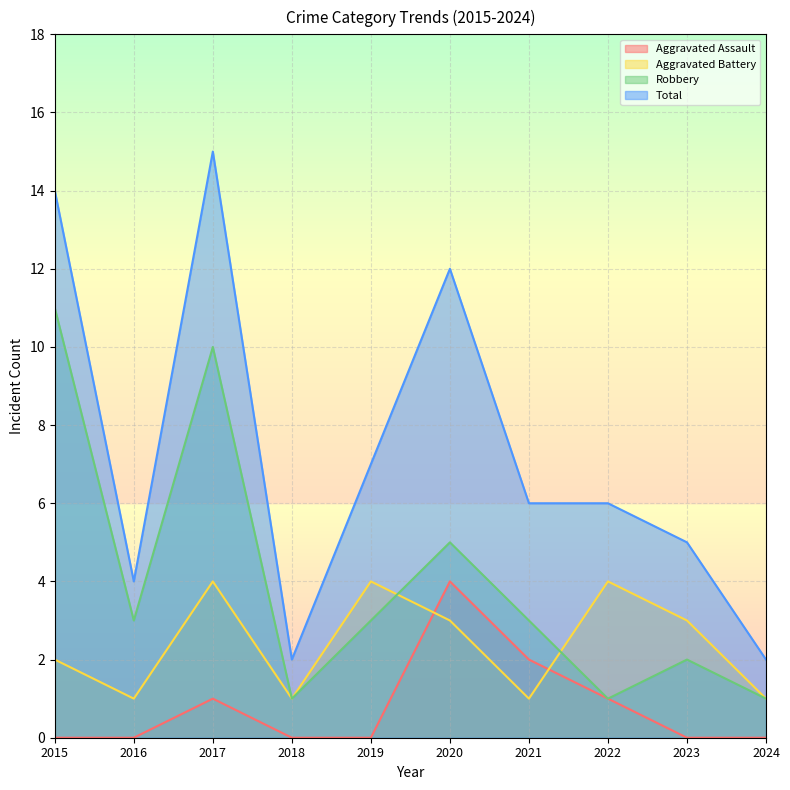

True or false: Robbery and Total cross at least once.

False